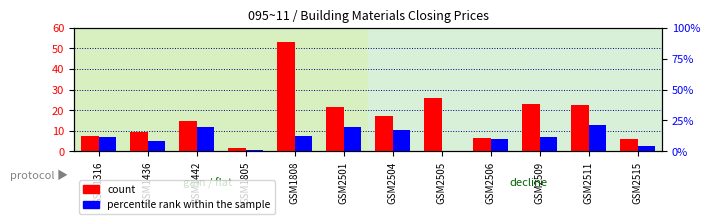

The percentile rank within the sample series shows 0.7 at GSM2504. True or false?

True